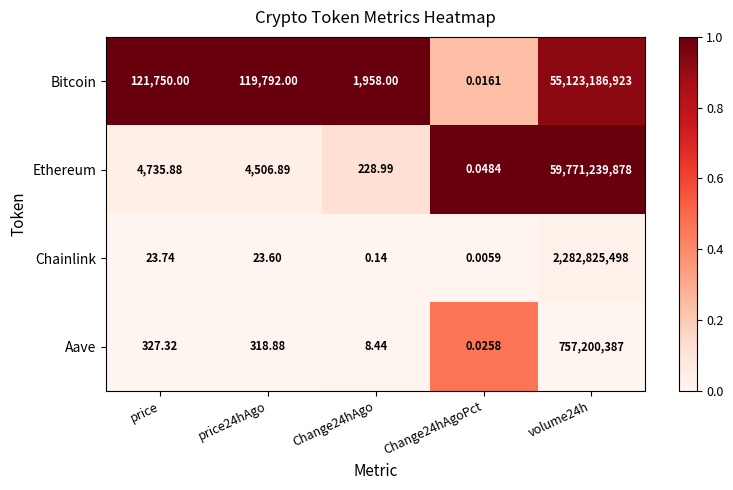

At which label is Bitcoin closest to 27561593461?

price